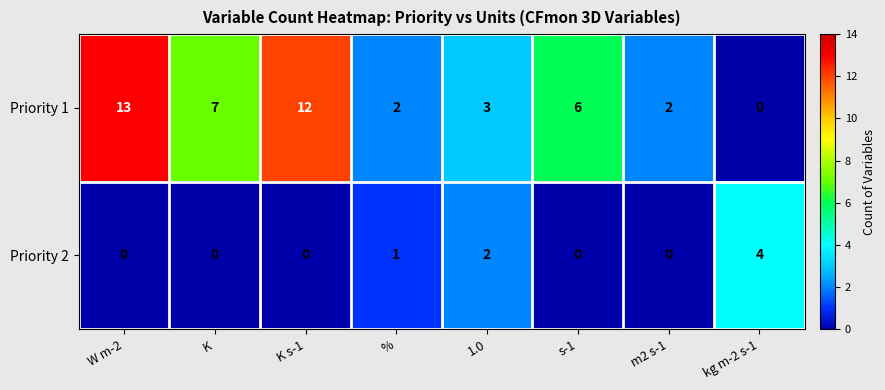

Count the number of categories in the chart.

8